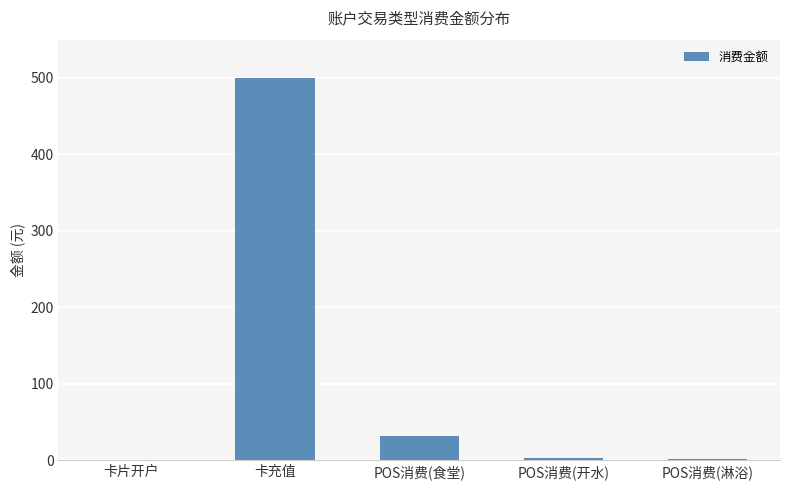

What is the change in value from 卡充值 to POS消费(食堂)?

-468.4